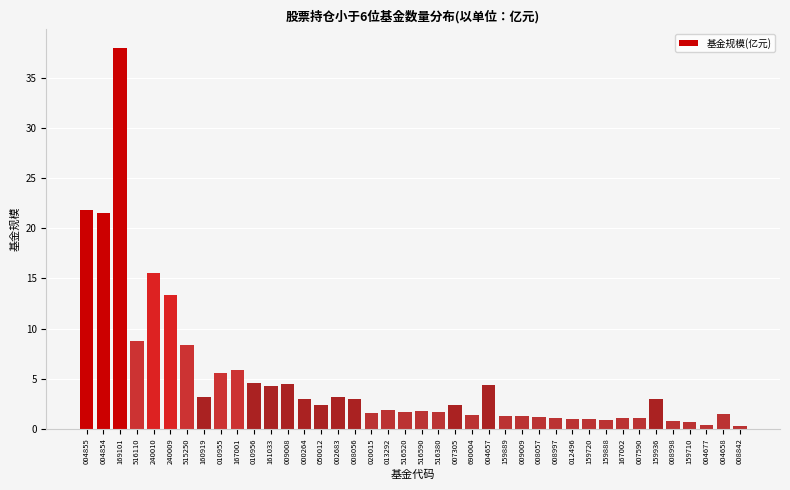

At which category does the chart reach its peak across all series?

169101